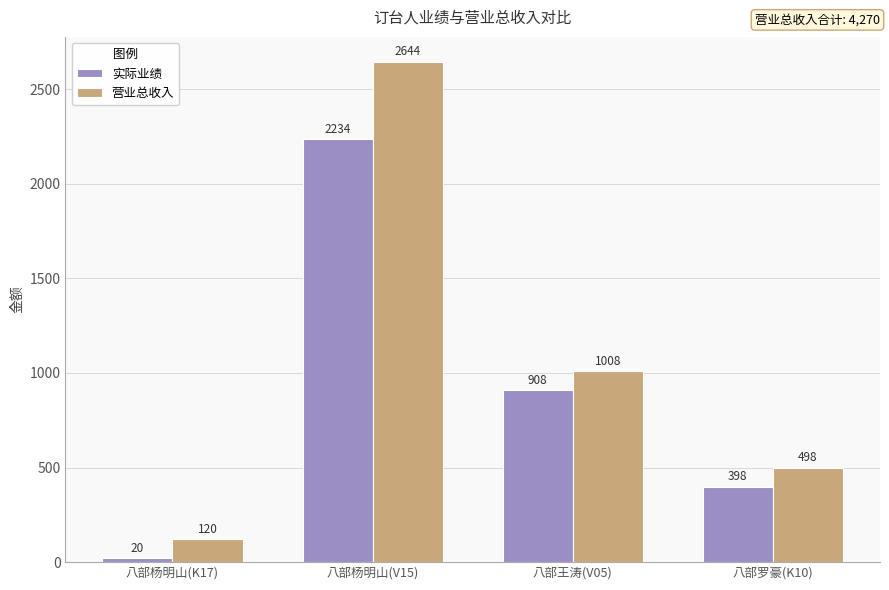

Is the value of 营业总收入 at 八部杨明山(V15) greater than the value of 实际业绩 at 八部杨明山(V15)?

Yes